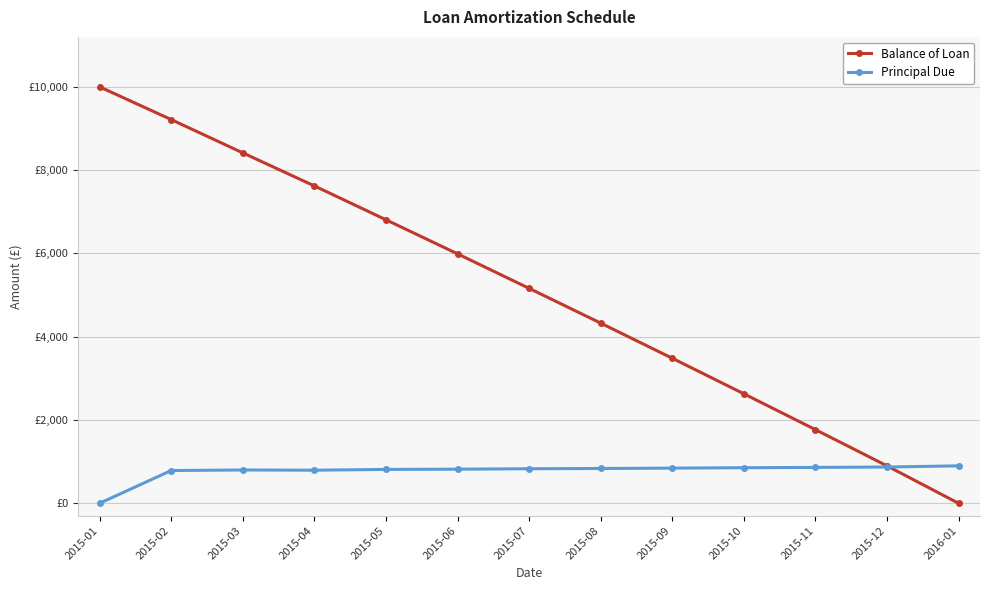

What are all the series names shown in the legend?

Balance of Loan, Principal Due